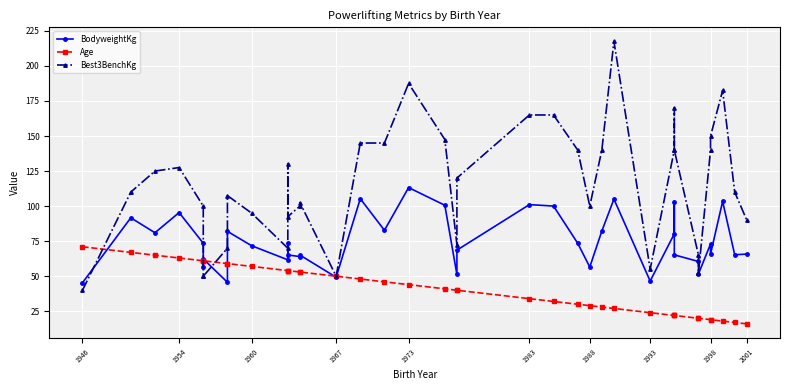

True or false: Age has more than 2 points higher than both neighbors.

False